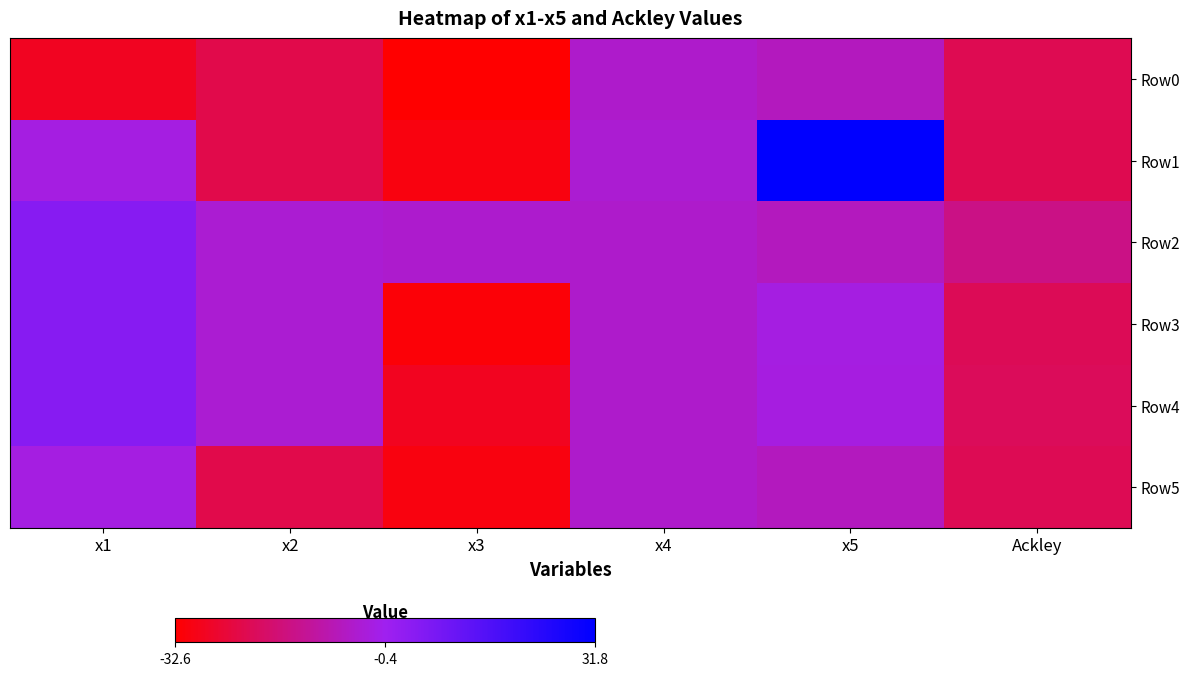

What is the total value across all series at x5?

5.7